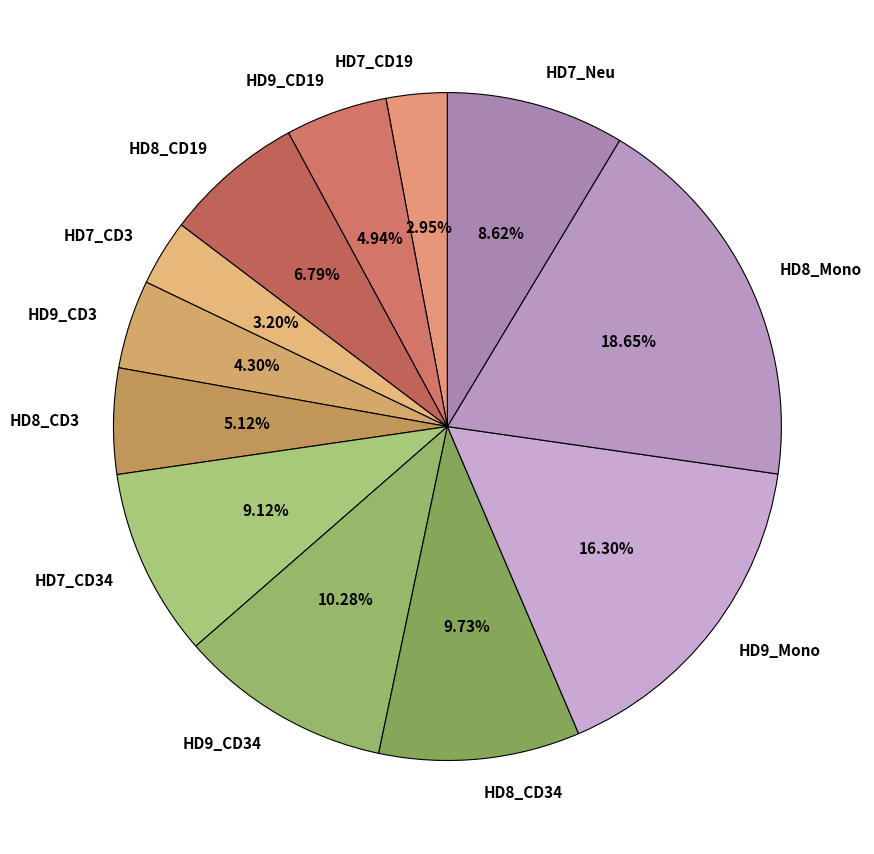

How many slices are in this pie chart?

12